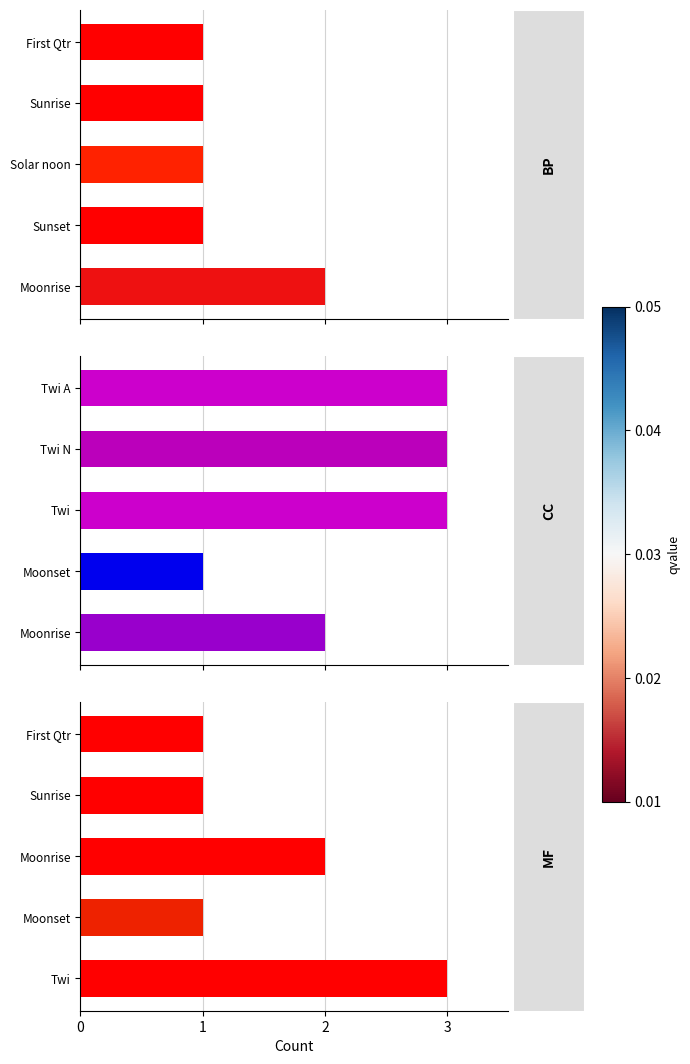

Are the bars grouped side by side (vs. stacked)?

Yes